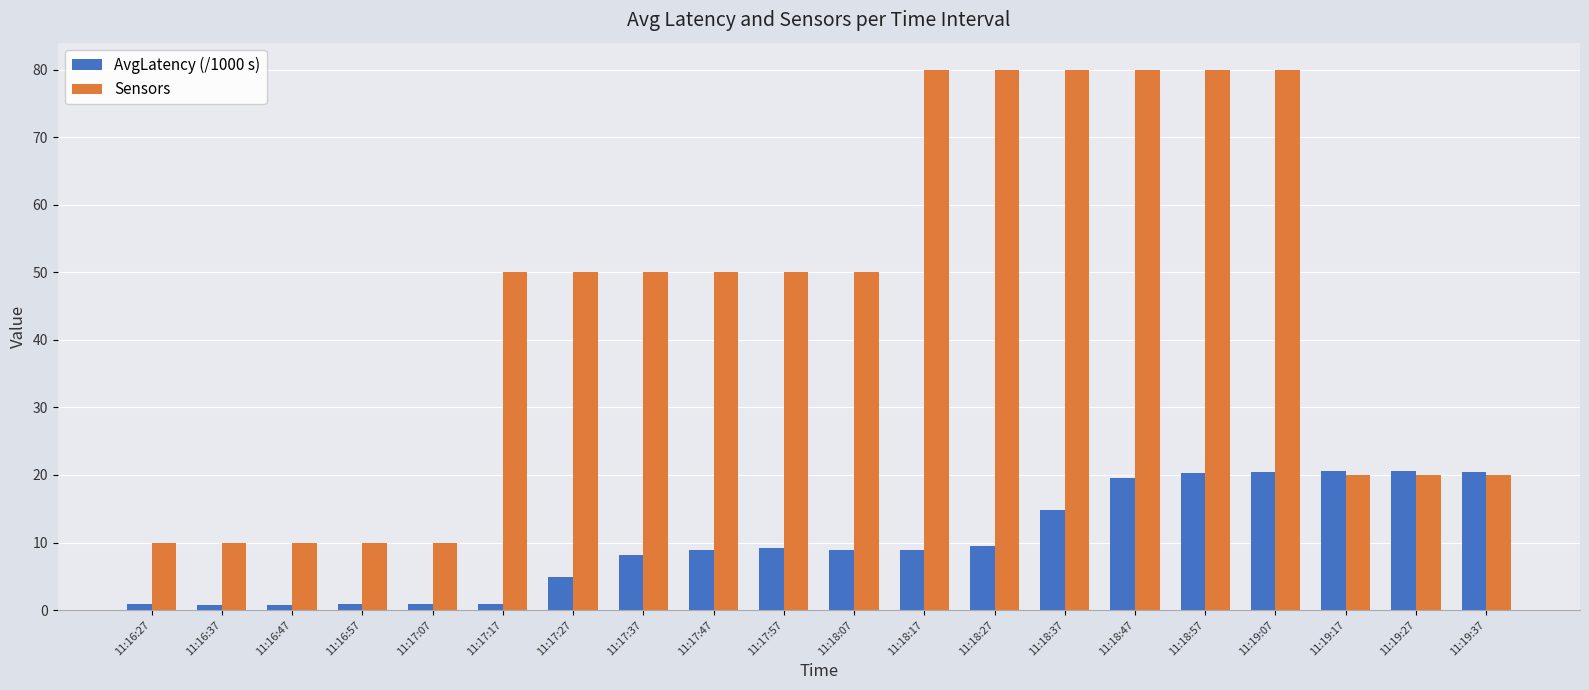

What is the difference between the Sensors values at 11:18:17 and 11:17:57?

30.0